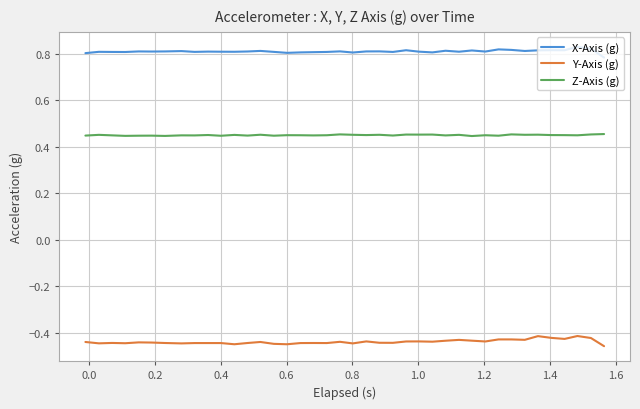

List the series in order of their overall mean, lowest first.

Y-Axis (g), Z-Axis (g), X-Axis (g)